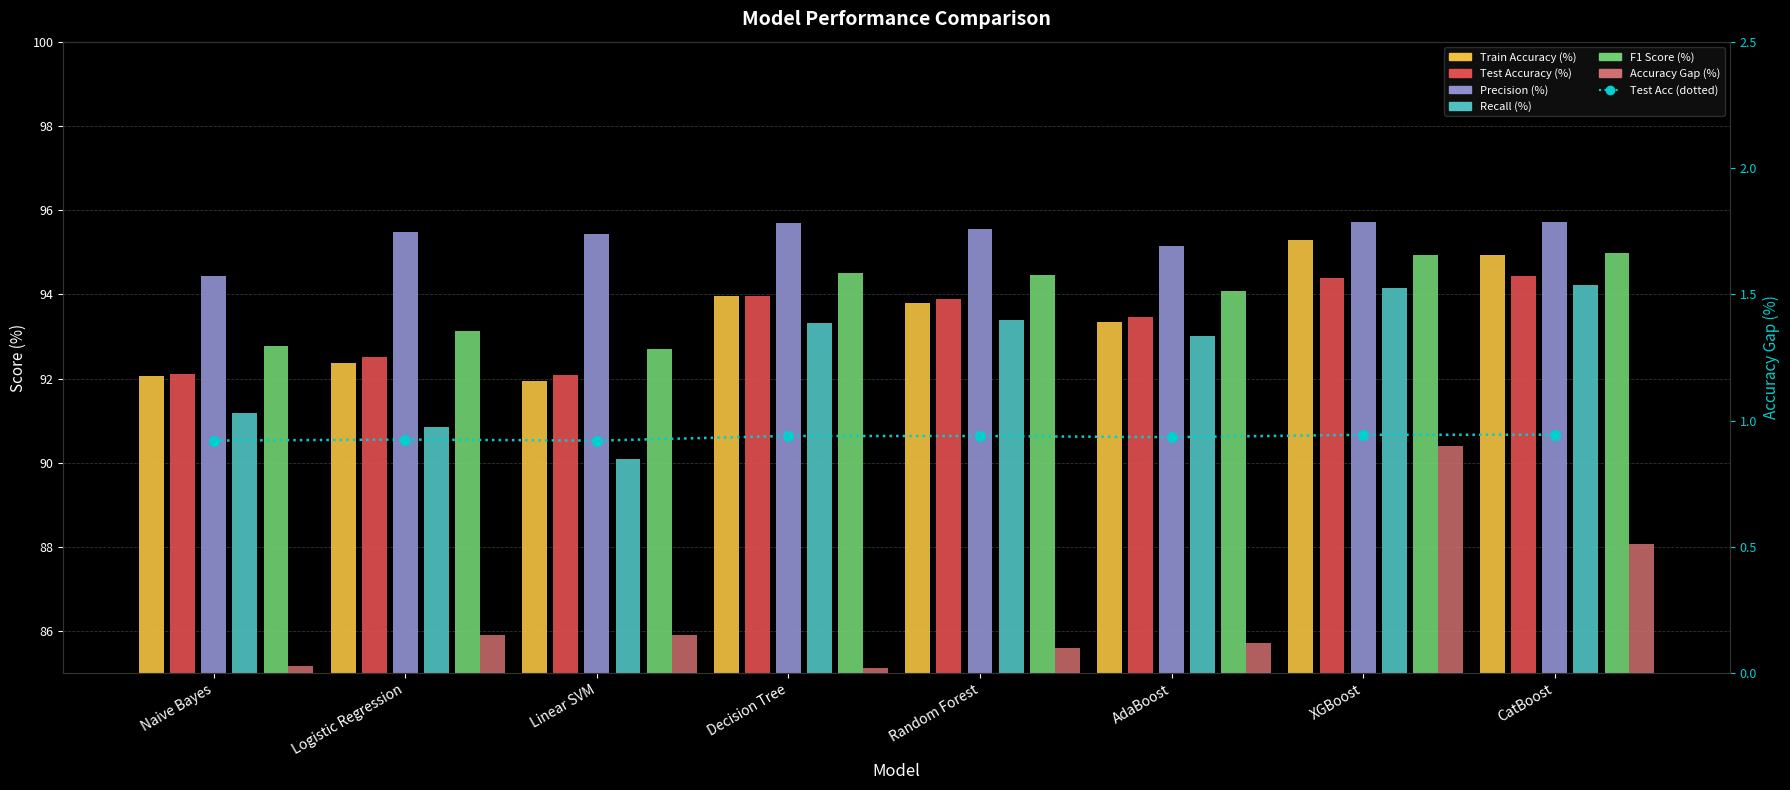

What is the total value across all series at Naive Bayes?

462.6